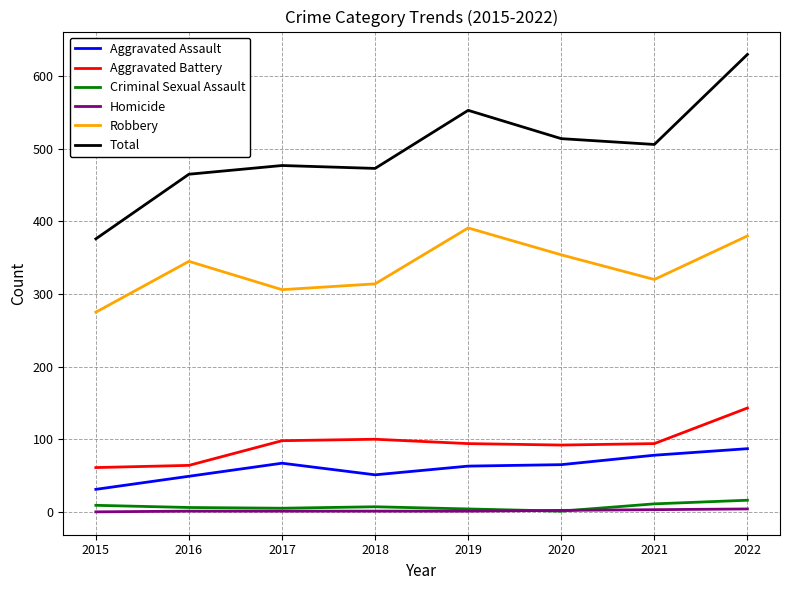

The value of Aggravated Battery at 2021 is 94. True or false?

True